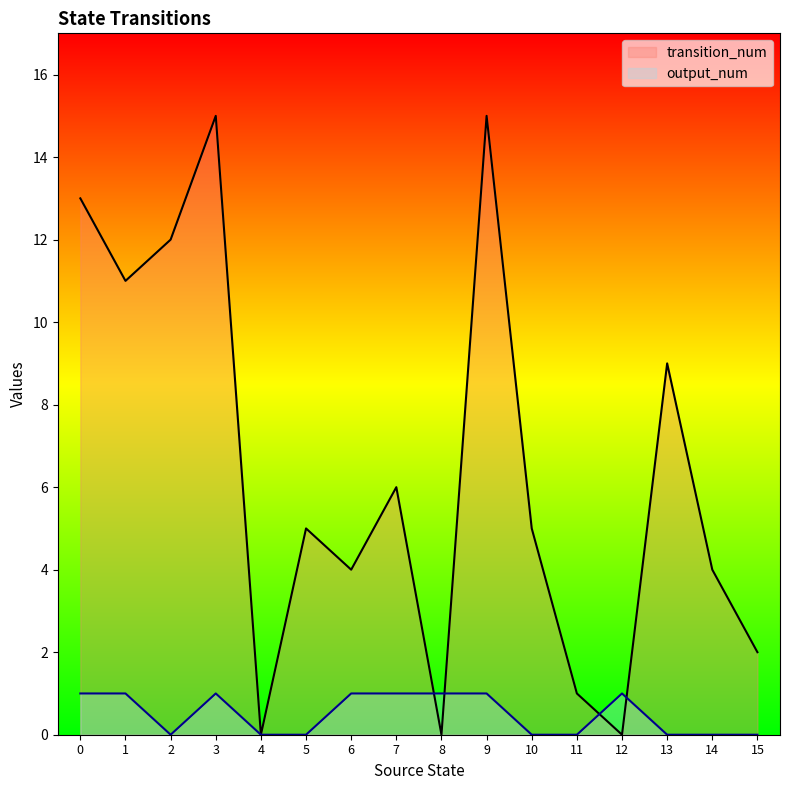

Reading left to right, what are all the values shown in this chart?

transition_num: 0=13	1=11	2=12	3=15	4=0	5=5	6=4	7=6	8=0	9=15	10=5	11=1	12=0	13=9	14=4	15=2
output_num: 0=1	1=1	2=0	3=1	4=0	5=0	6=1	7=1	8=1	9=1	10=0	11=0	12=1	13=0	14=0	15=0